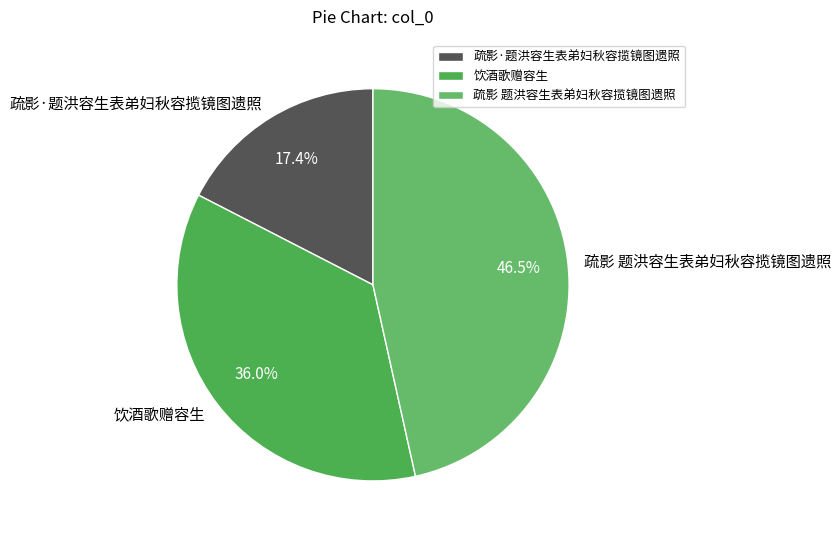

True or false: 疏影·题洪容生表弟妇秋容揽镜图遗照 accounts for 17% of the total.

True